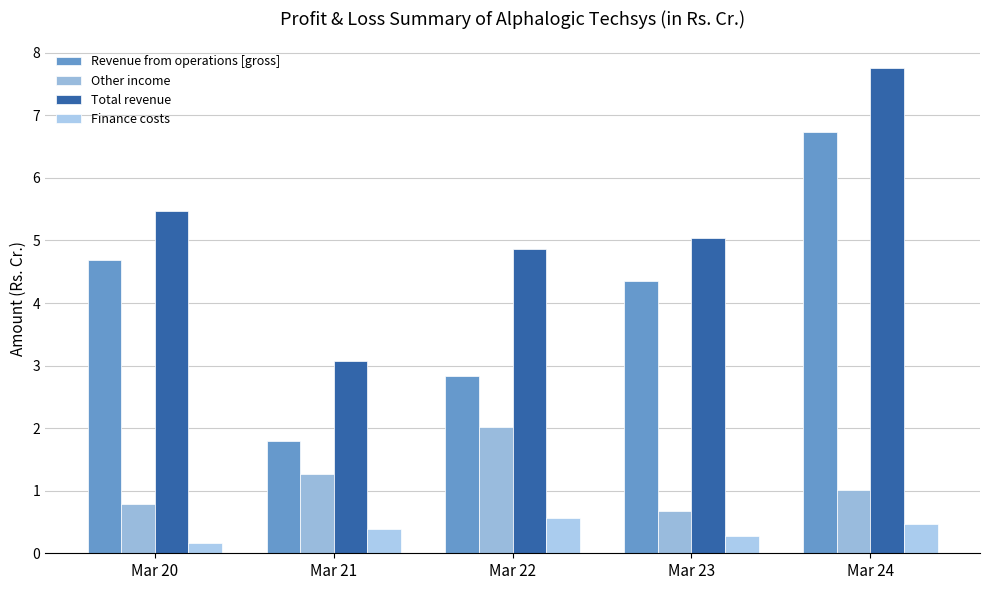

What is the value of the Revenue from operations [gross] bar at the 5th from the left?

6.7